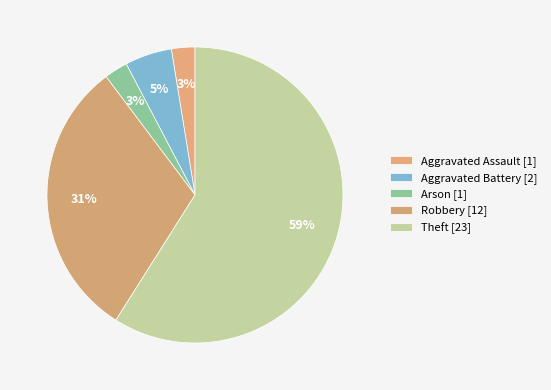

How many segments does this pie chart have?

5